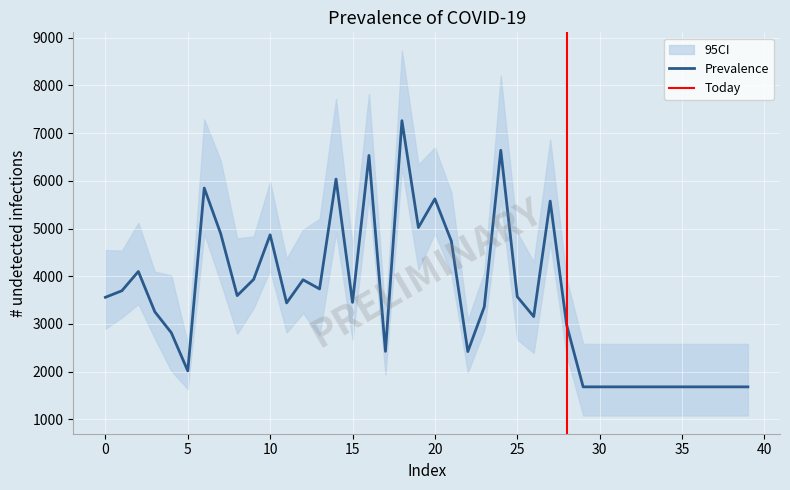

True or false: the data has more than 0 interior local peaks.

True